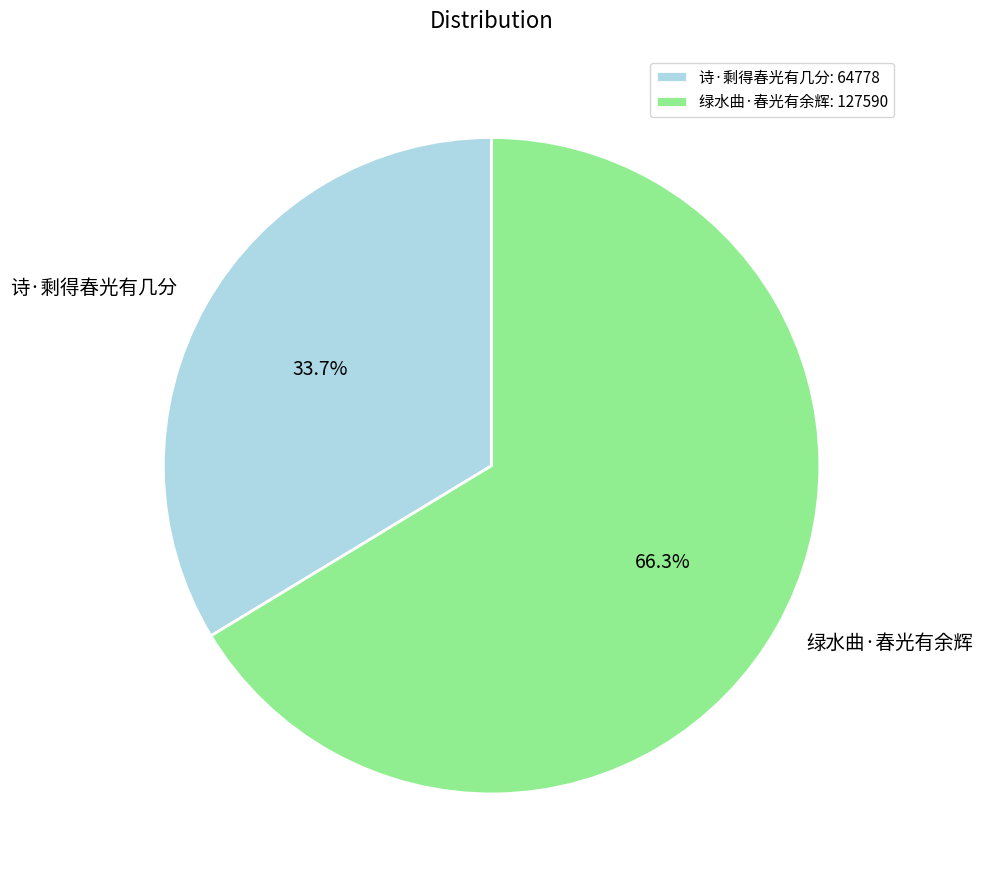

Rank the categories by value from highest to lowest.

绿水曲·春光有余辉, 诗·剩得春光有几分